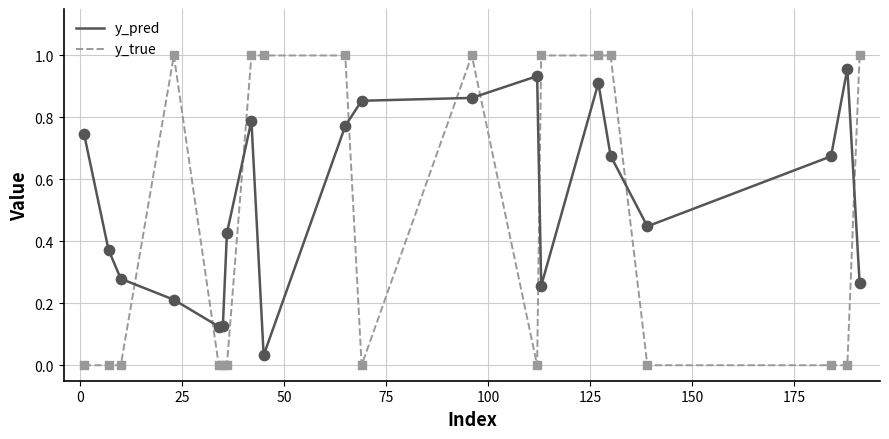

Which series has the largest total across all categories?

y_pred